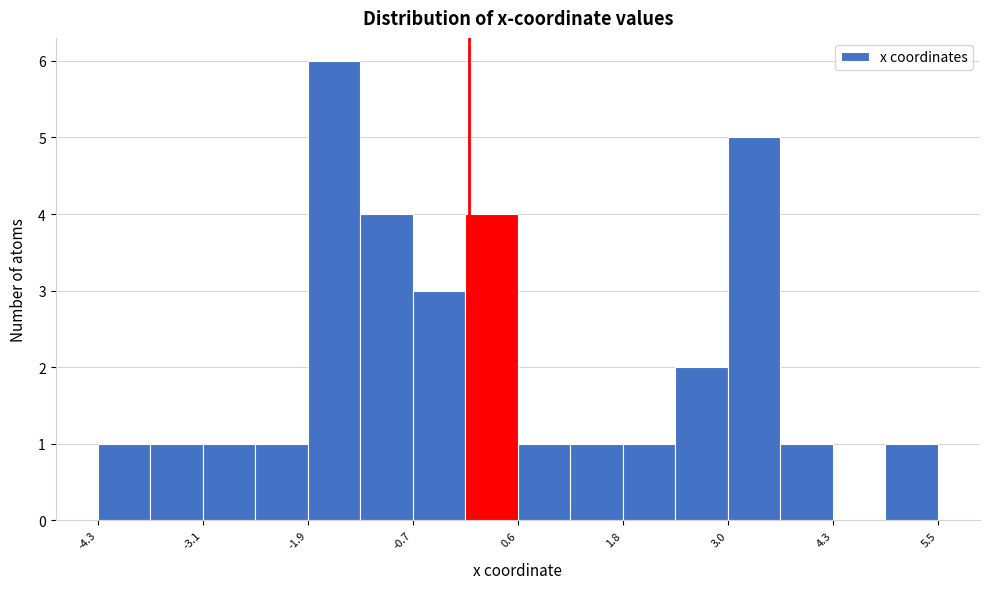

Read against the x-axis, roughly where is the centre of the tallest bar?

-1.6